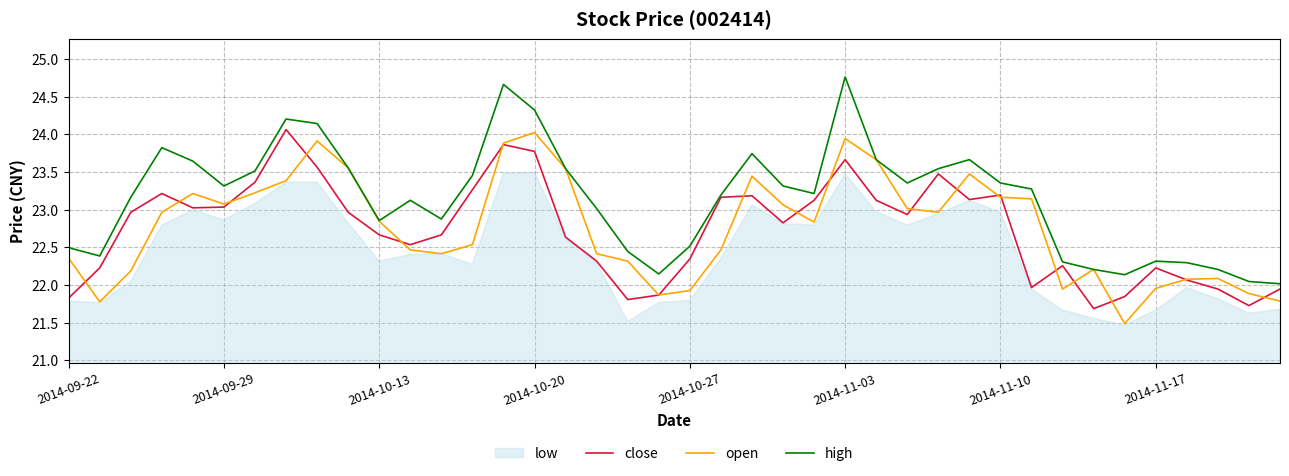

The open series shows 38.5 at 2014-10-20. True or false?

False